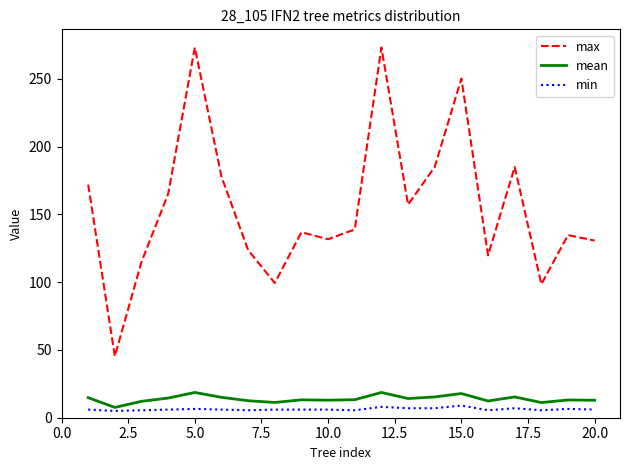

Which series has the largest total across all categories?

max